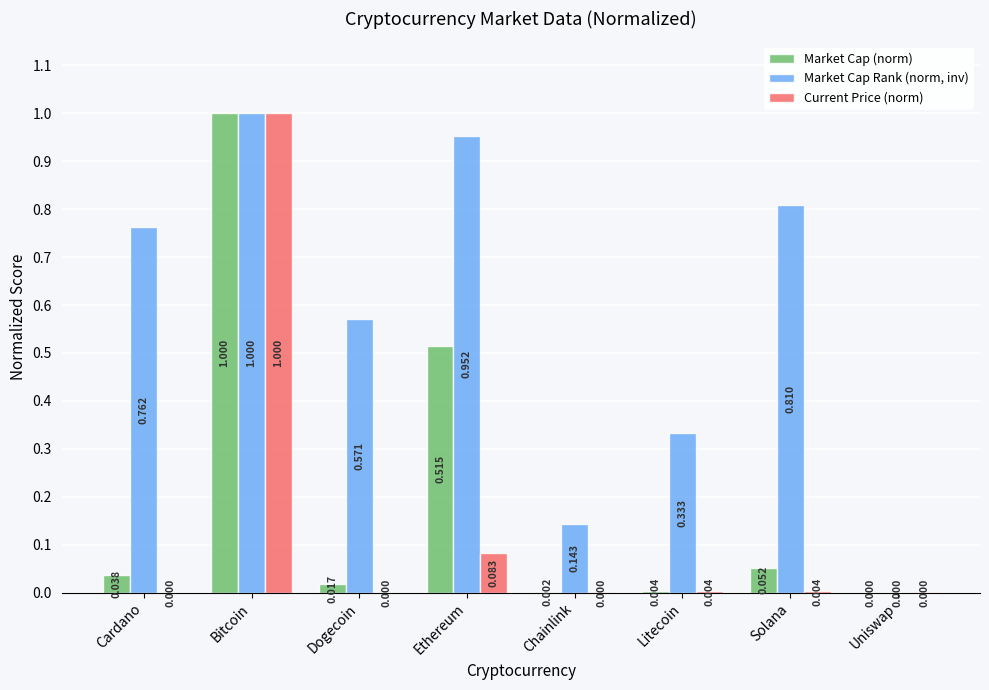

How many categories are shown in the chart?

8